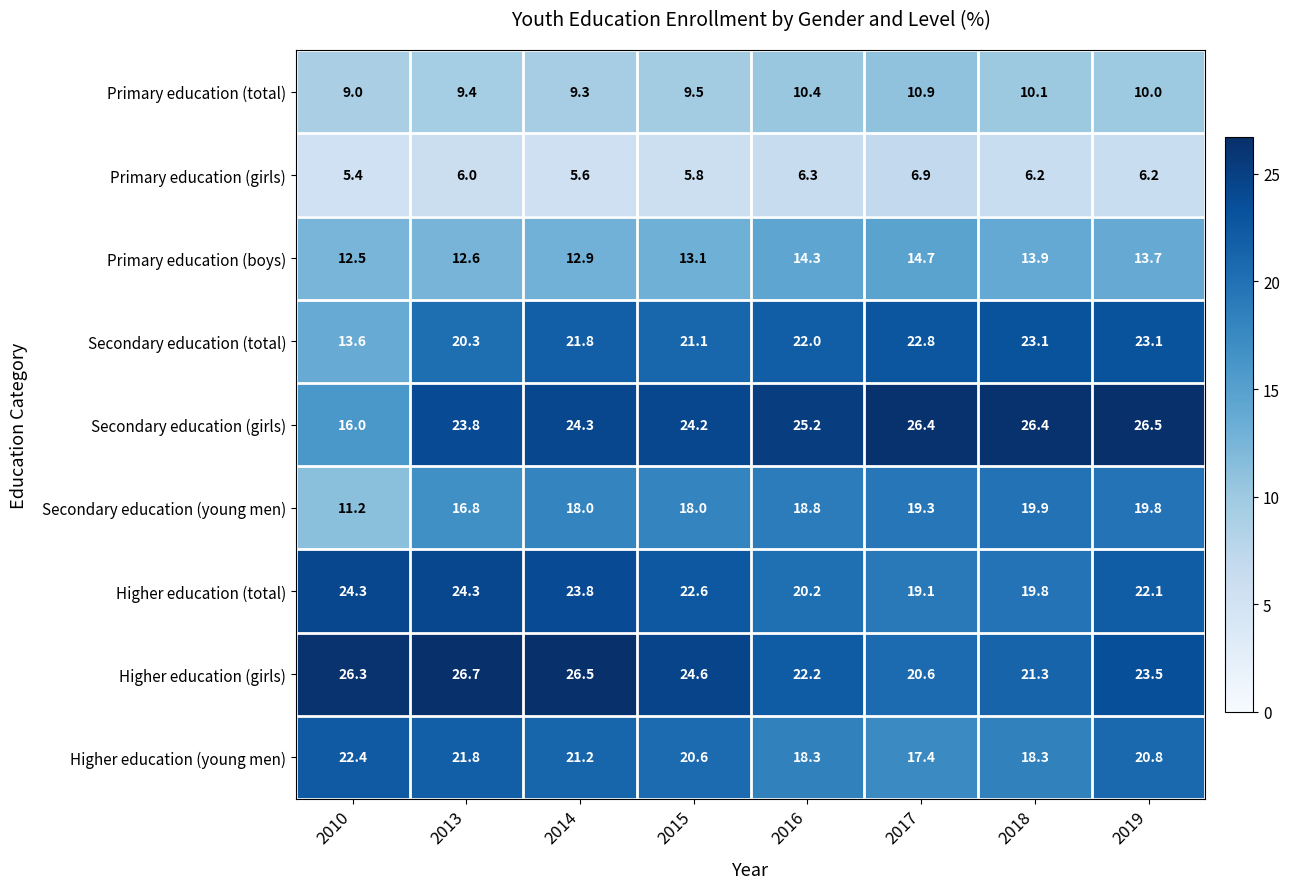

Which category has the highest value across all series?

2013